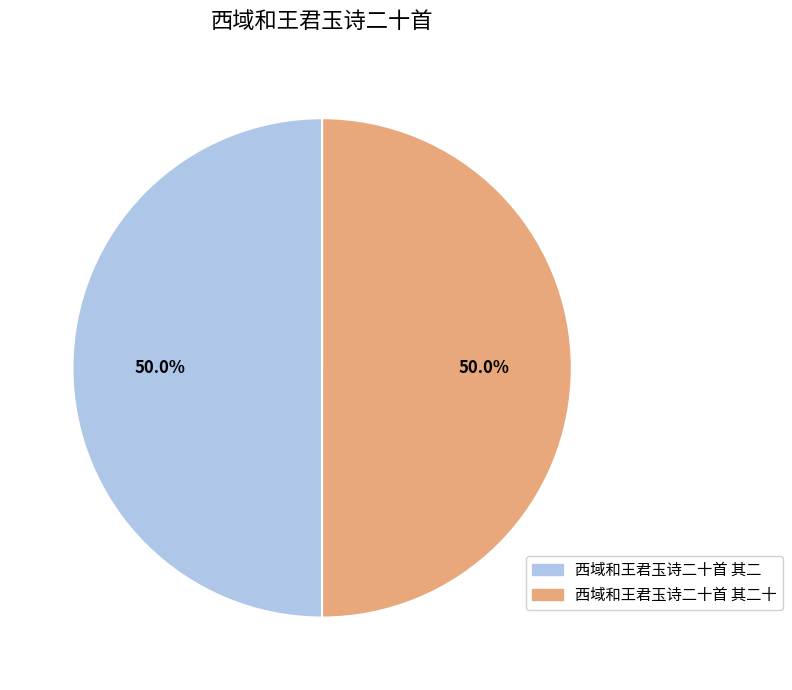

How many segments does this pie chart have?

2